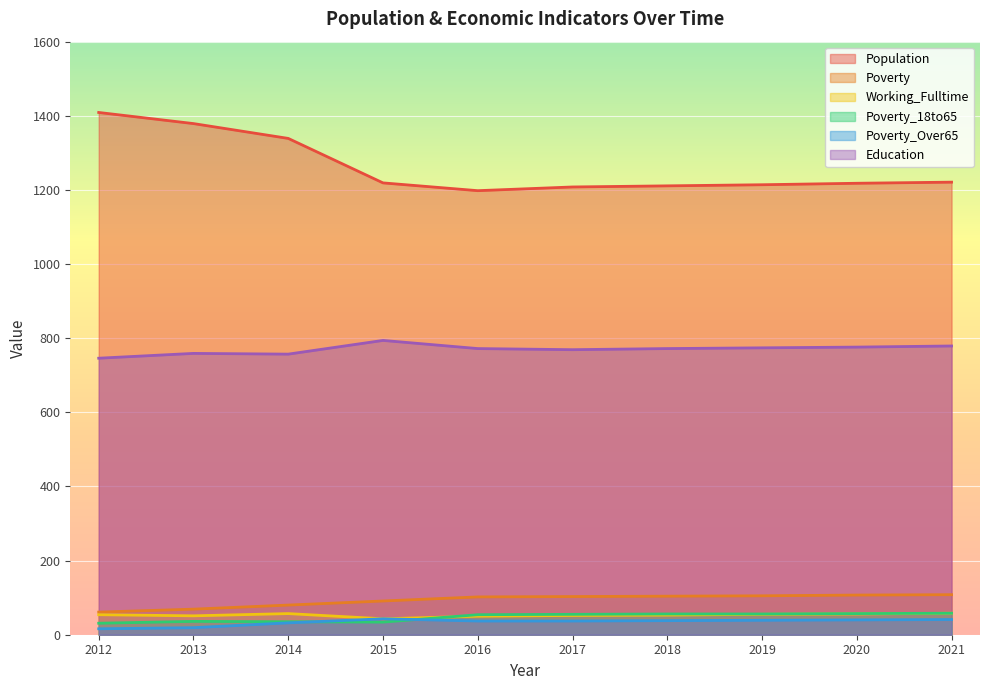

List the series in order of their peak value, highest first.

Population, Education, Poverty, Working_Fulltime, Poverty_18to65, Poverty_Over65